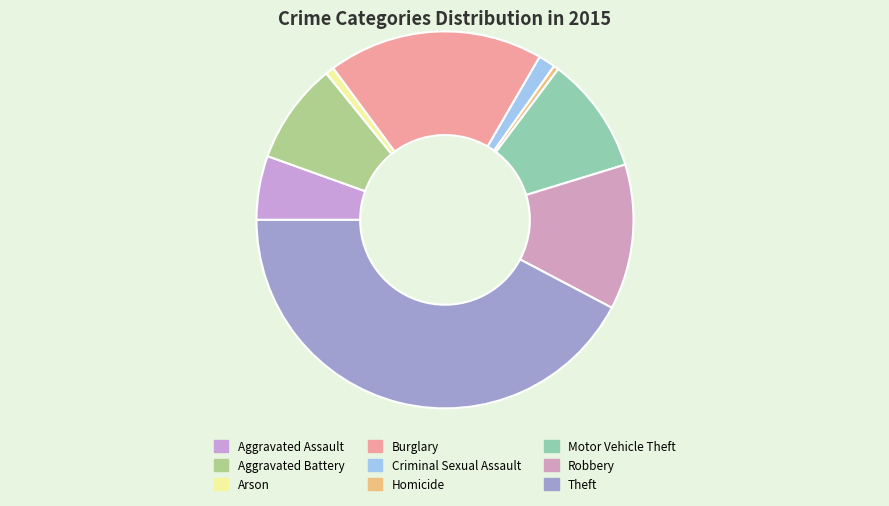

To the nearest percent, what is the difference between the Theft and Arson slice percentages?

42%